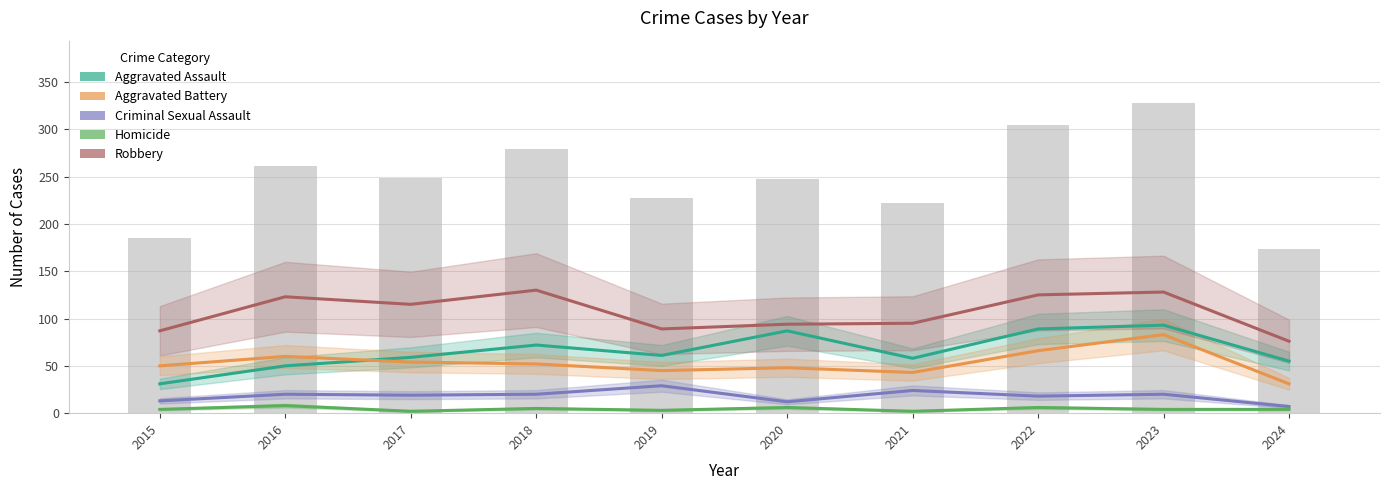

At which category is the sum across all series the highest?

2023